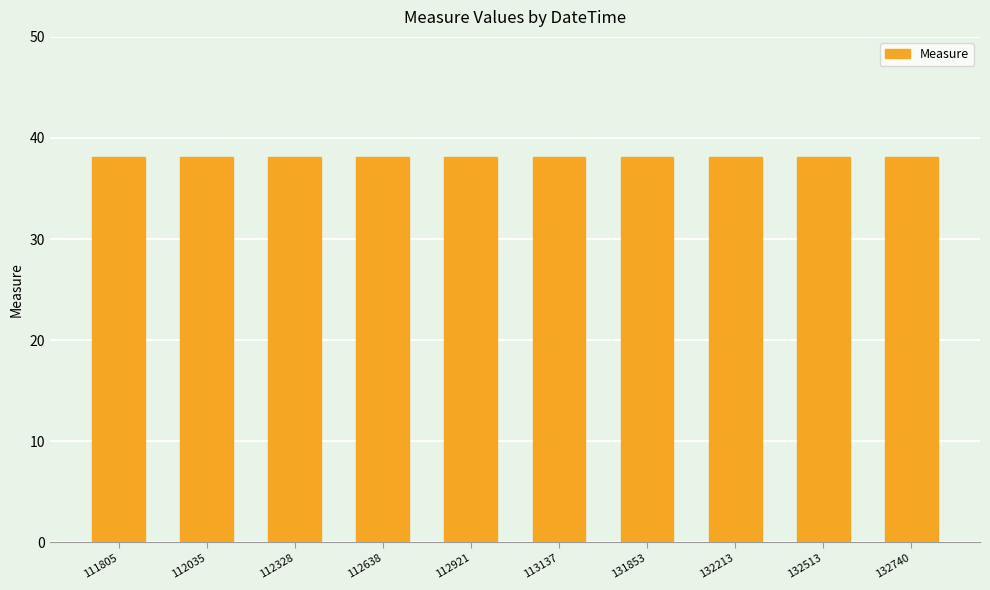

Reading left to right, what are all the values shown in this chart?

38.1	38.1	38.1	38.1	38.1	38.1	38.1	38.1	38.1	38.1